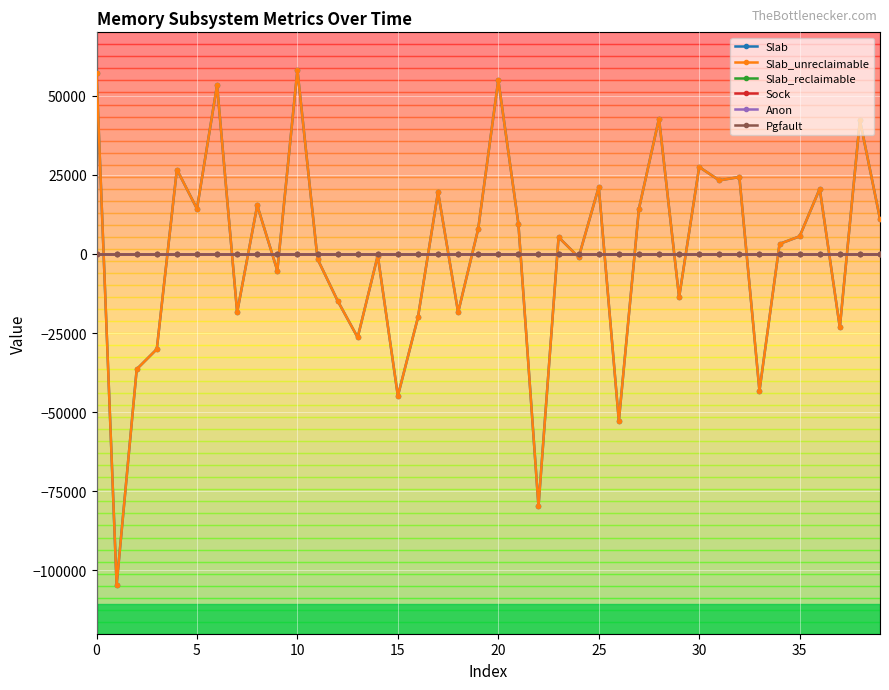

How many series are shown in this chart?

6